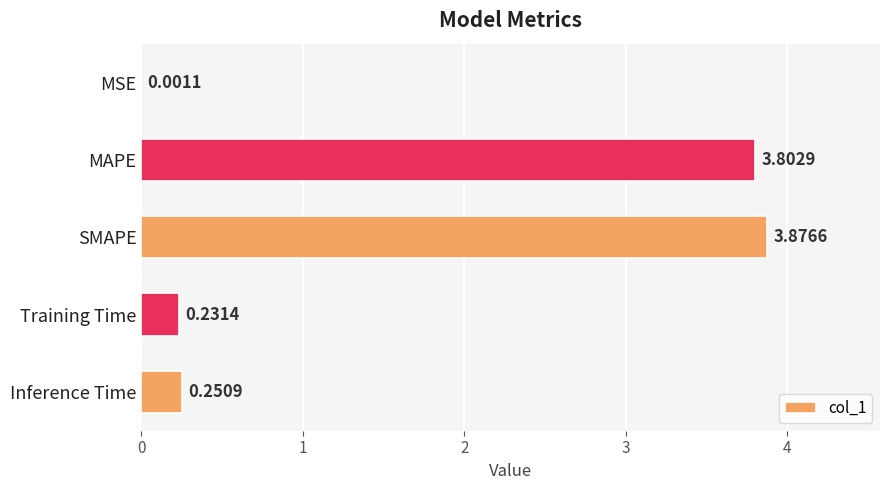

What is the sum of the values at MAPE and MSE?

3.8